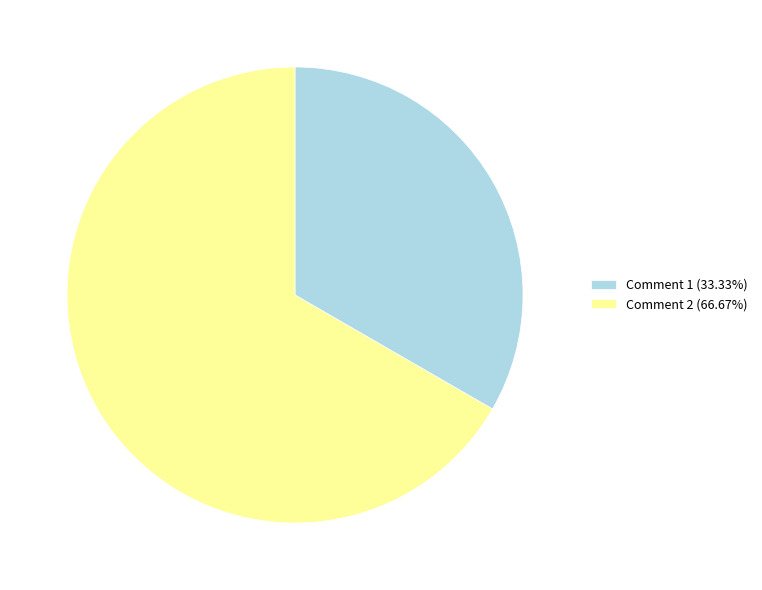

Do Comment 2 and Comment 1 together represent more than half of the pie?

Yes